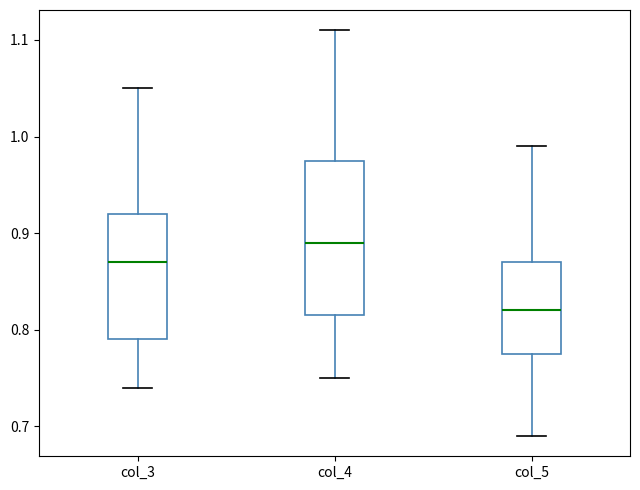

Which box has the lowest median line?

col_5